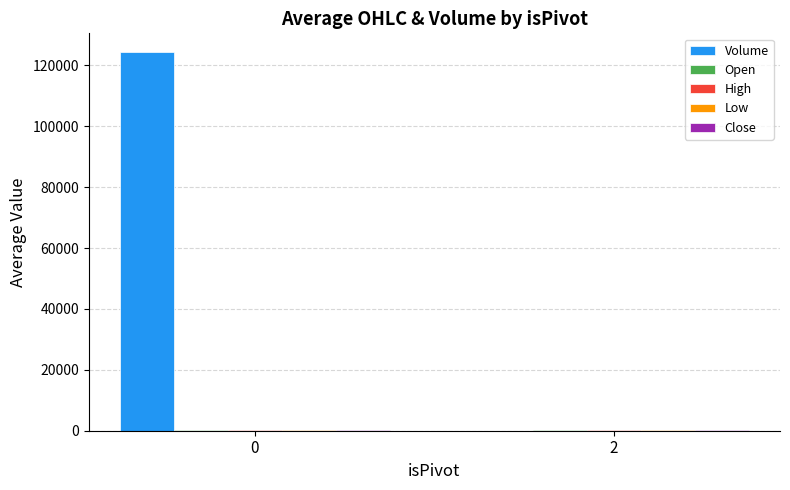

Which series has the largest total across all categories?

Volume